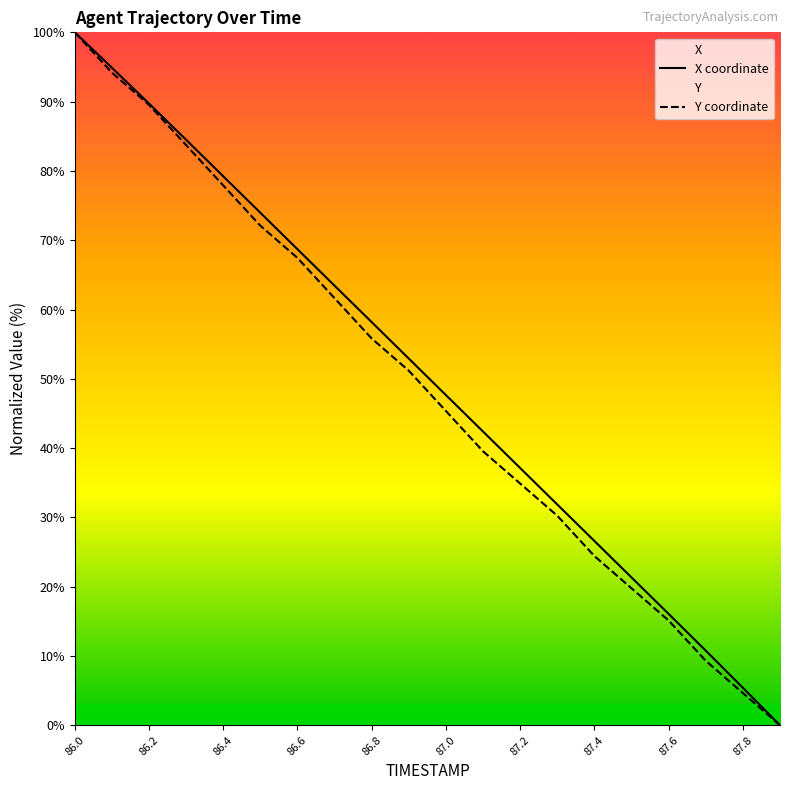

How many values in the X series are below 52?

10